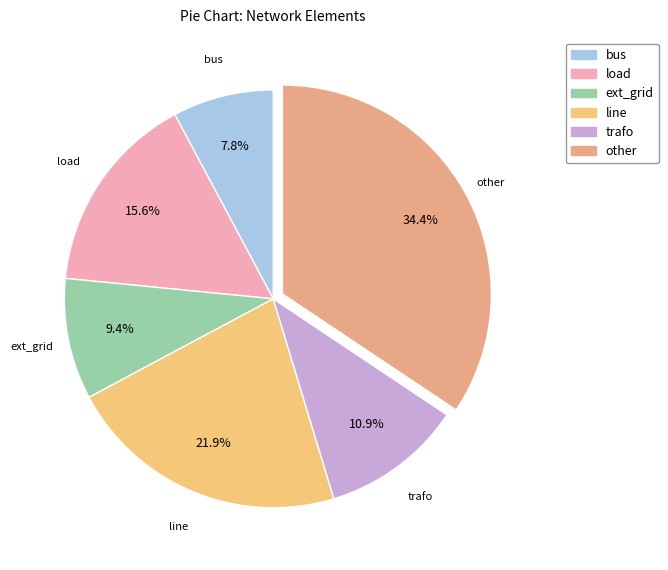

What percentage is the load slice, to the nearest percent?

16%